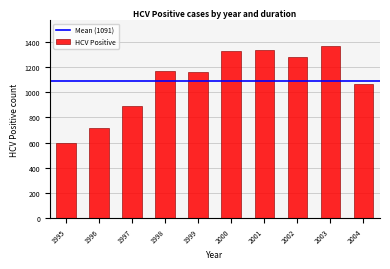

Reading right to left, list all the values displayed in this chart.

2004=1066	2003=1368	2002=1281	2001=1335	2000=1325	1999=1162	1998=1169	1997=894	1996=715	1995=598